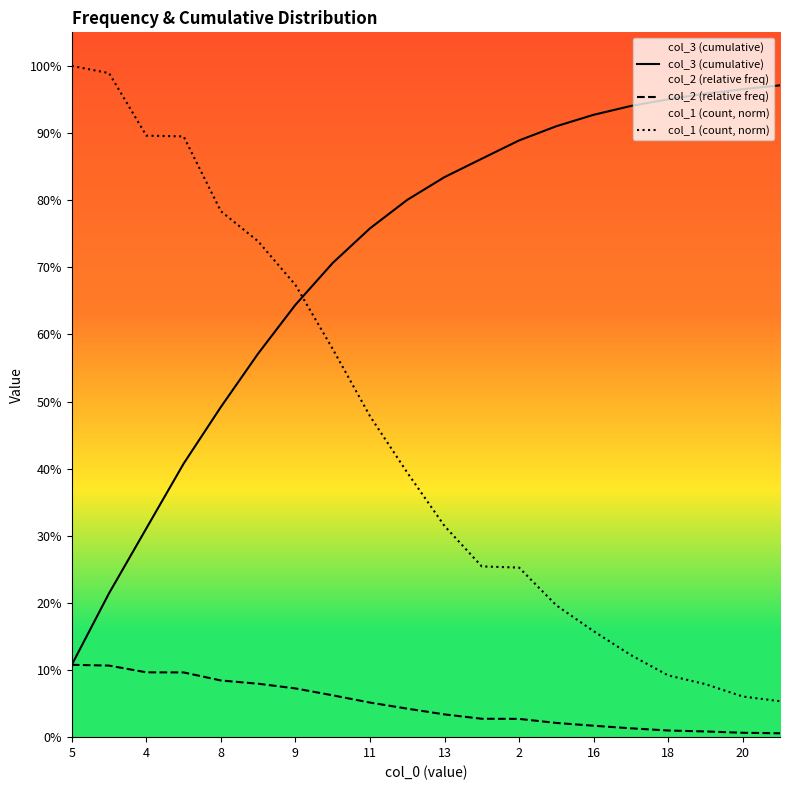

Rank the series at 11 from lowest to highest value.

col_2 (relative freq), col_1 (count, norm), col_3 (cumulative)